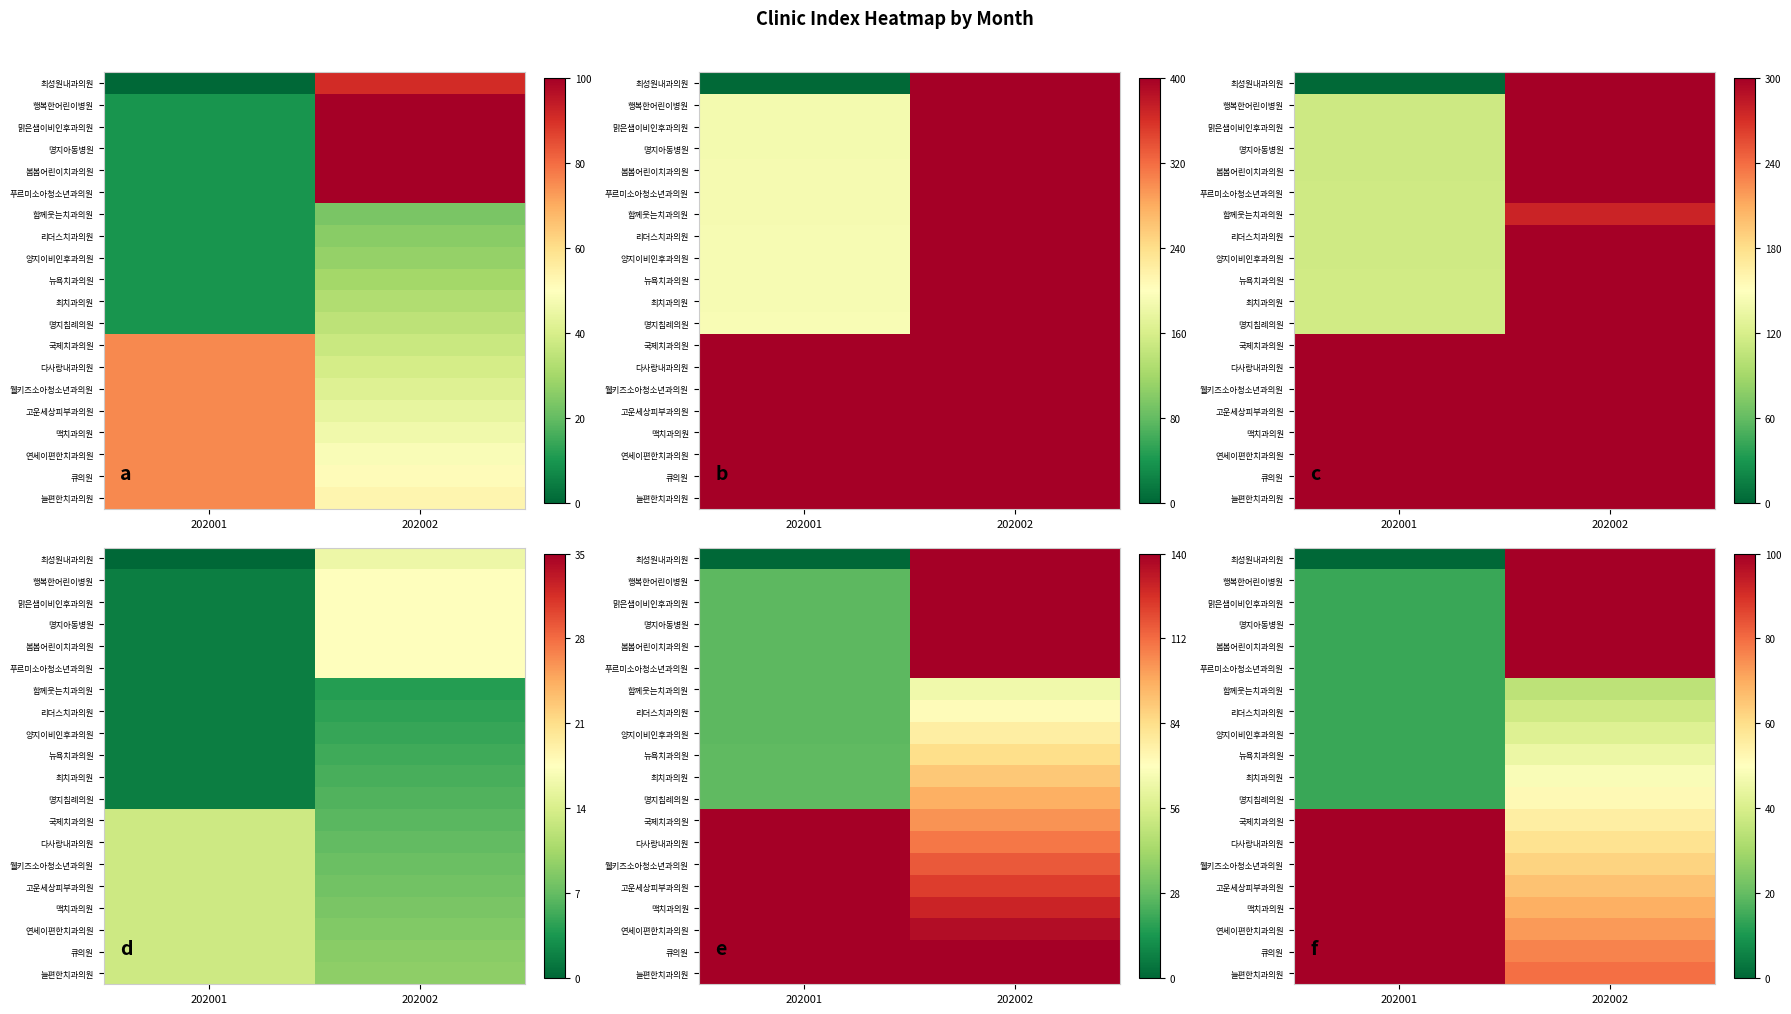

List the series in order of their peak value, lowest first.

함께웃는치과의원, 리더스치과의원, 양지이비인후과의원, 뉴욕치과의원, 최치과의원, 명지침례의원, 국제치과의원, 다사랑내과의원, 웰키즈소아청소년과의원, 고운세상피부과의원, 맥치과의원, 연세이편한치과의원, 큐의원, 늘편한치과의원, 최성원내과의원, 행복한어린이병원, 맑은샘이비인후과의원, 명지아동병원, 봄봄어린이치과의원, 푸르미소아청소년과의원